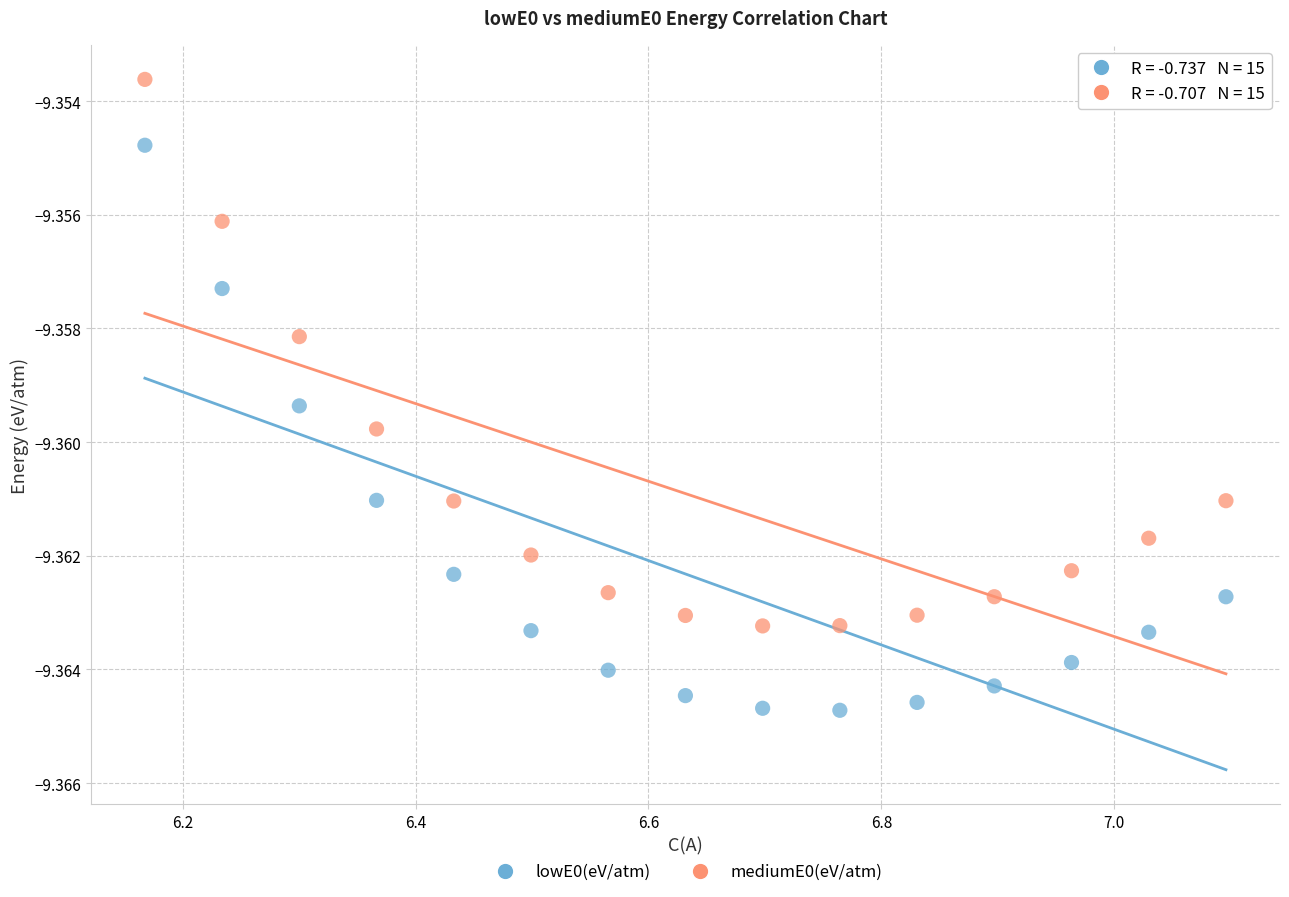

What are all the series names shown in the legend?

lowE0(eV/atm), mediumE0(eV/atm)